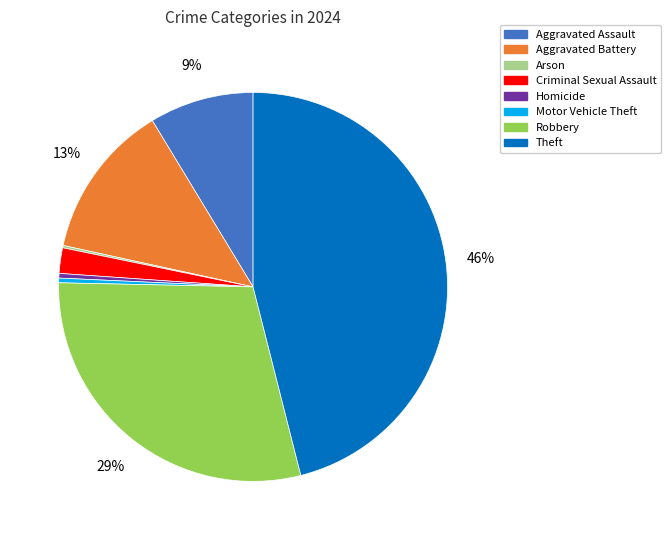

What is the largest slice in the pie chart?

Theft